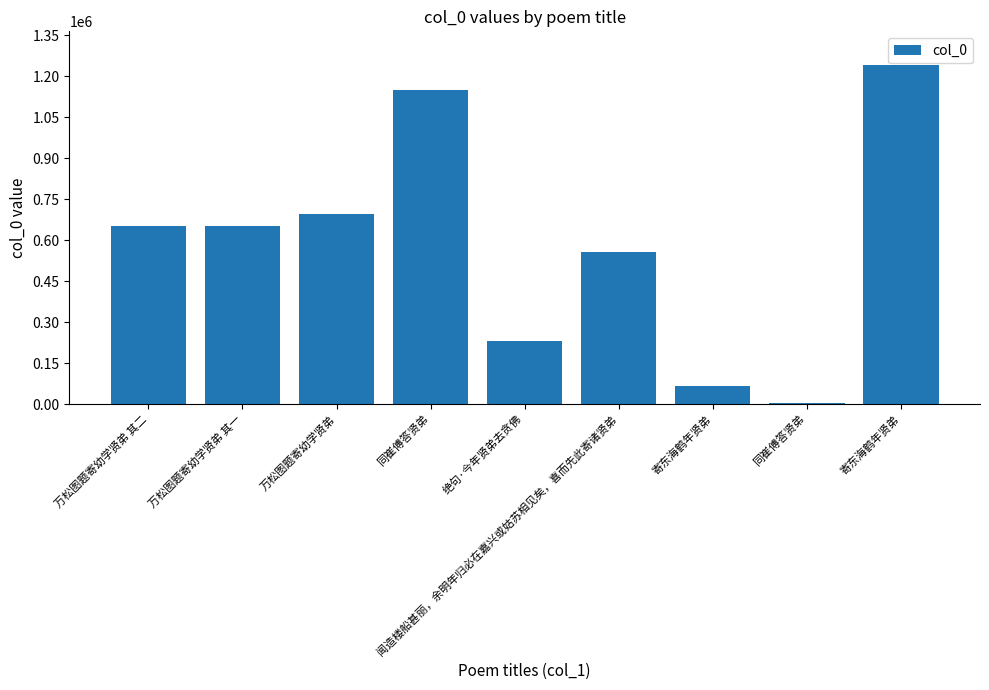

What is the maximum value shown in the chart?

1240944